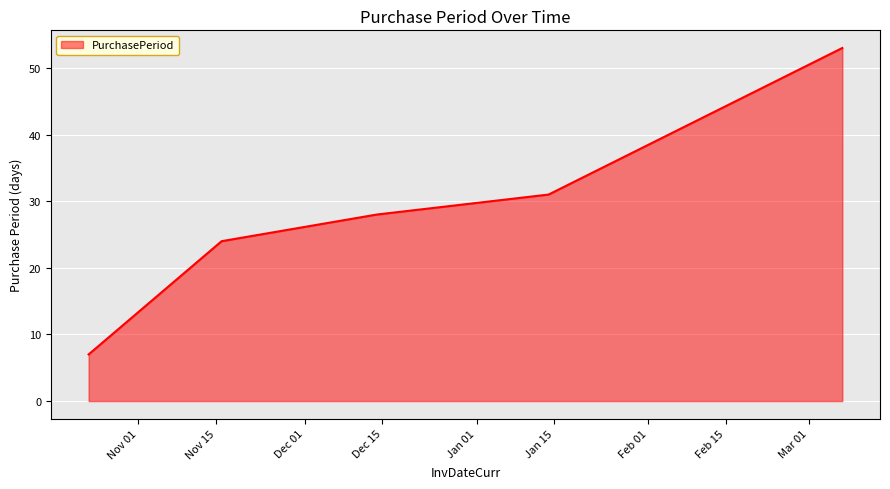

What is the sum of all values?

143